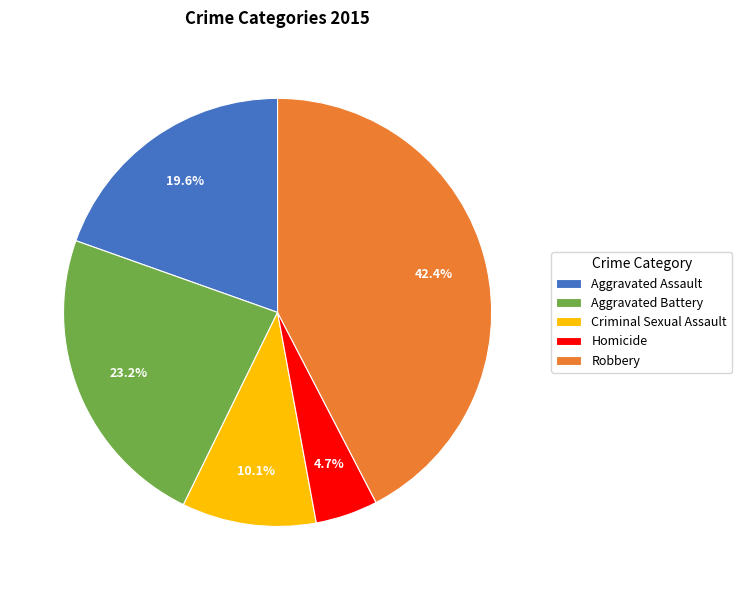

What percentage is NOT represented by Homicide?

95.3%